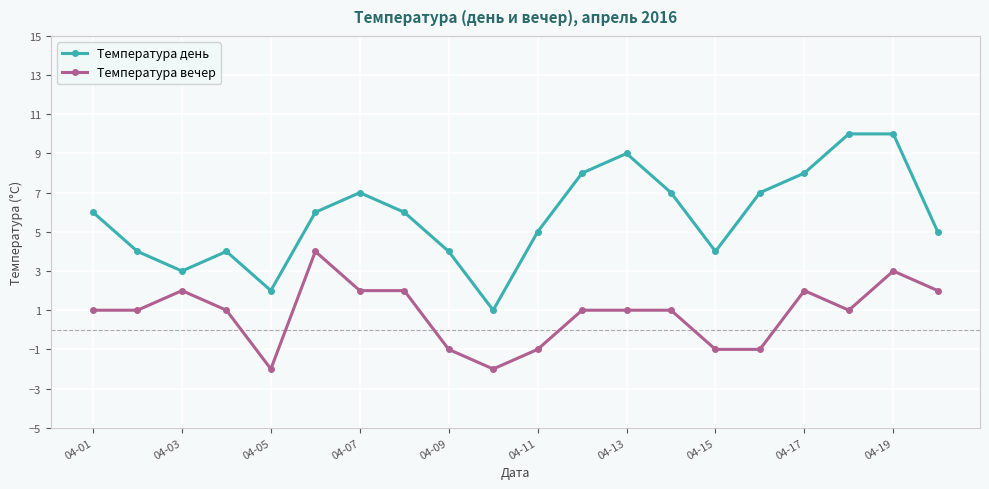

How many values in Температура вечер are below zero?

6